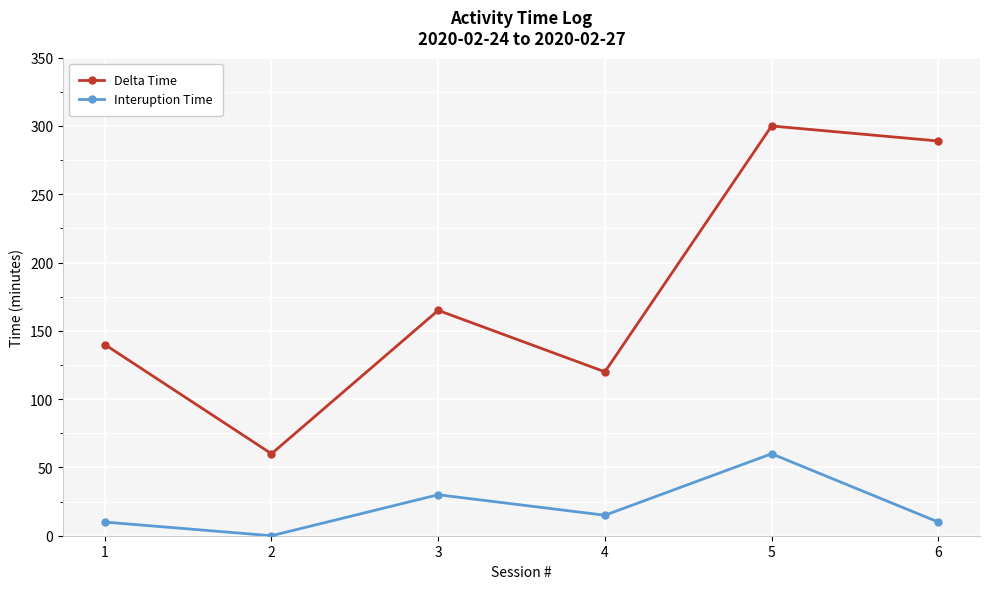

Where is the first local minimum for Interuption Time?

2